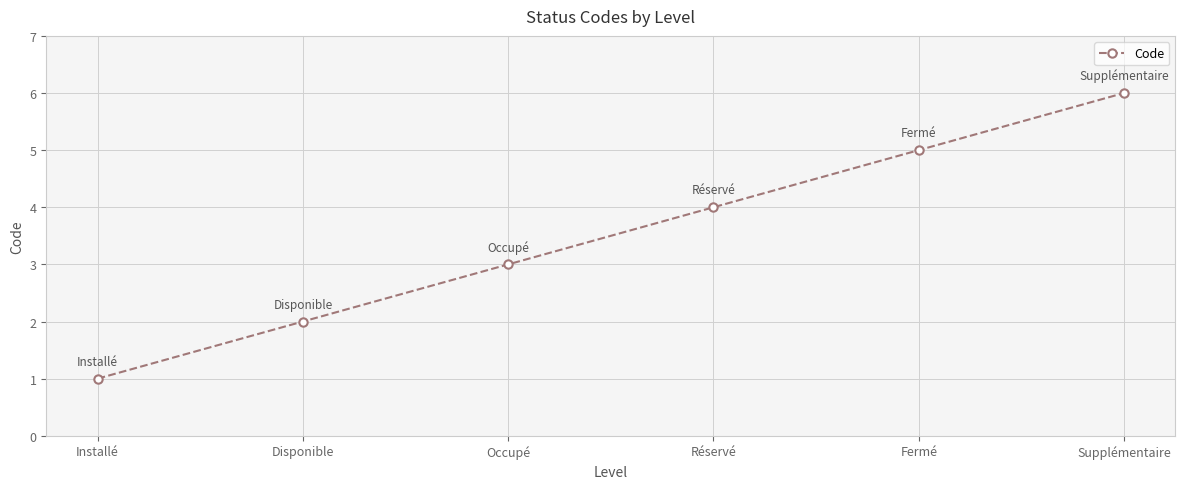

What is the value of the 4th point from the left?

4